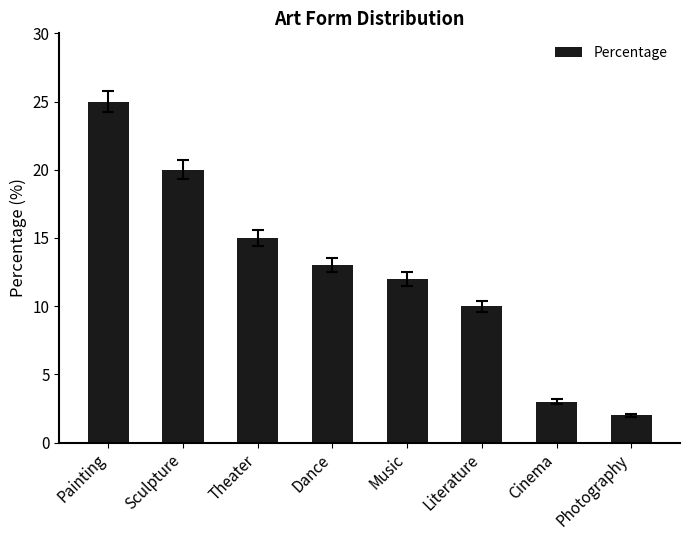

True or false: the data shows 21 at Music.

False